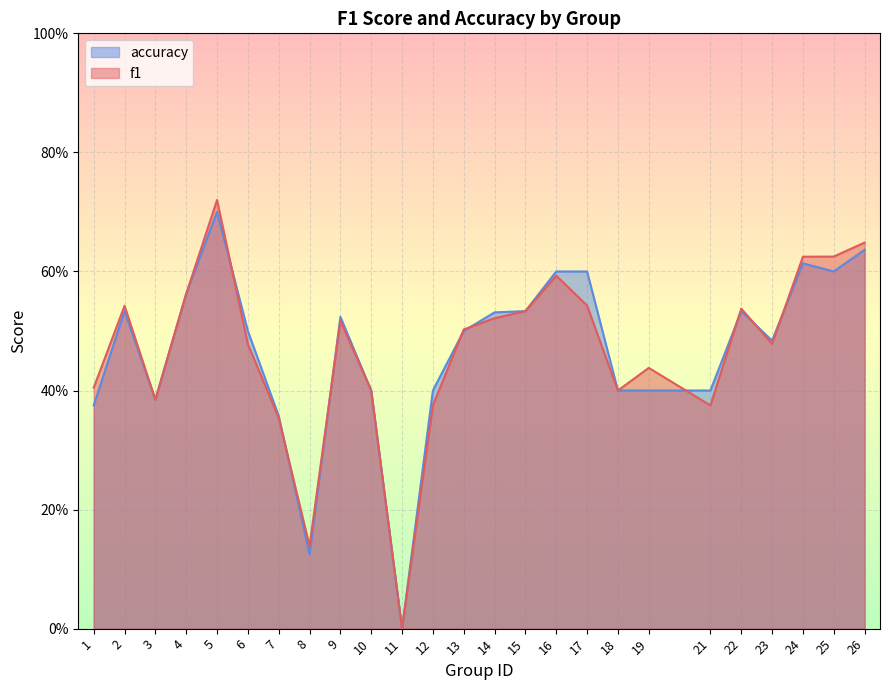

Rank the series by their average value, from highest to lowest.

f1, accuracy